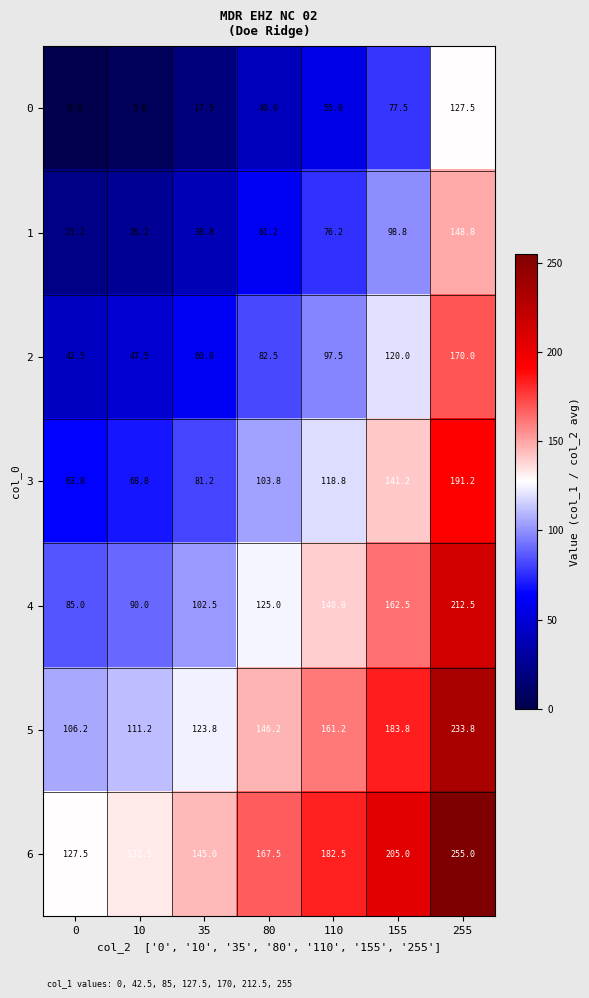

What is the difference between the maximum and minimum values in the 2 series?

127.5